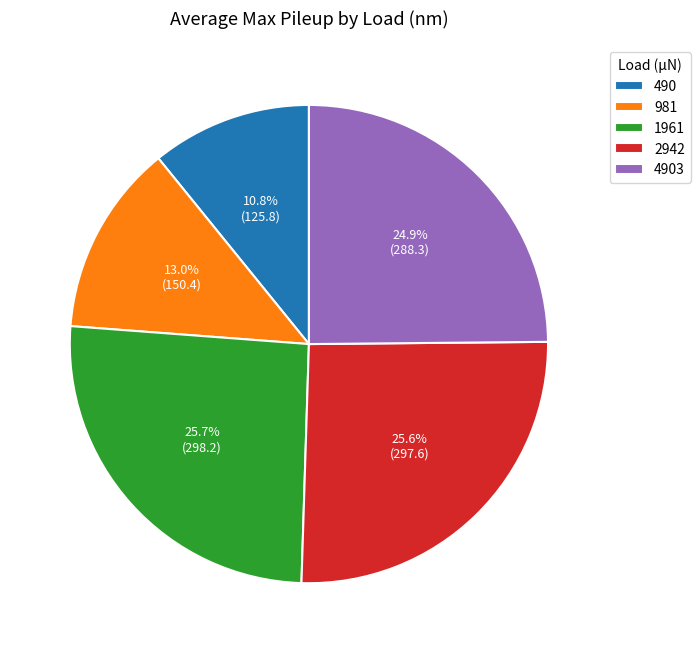

What is the smallest slice in the pie chart?

490